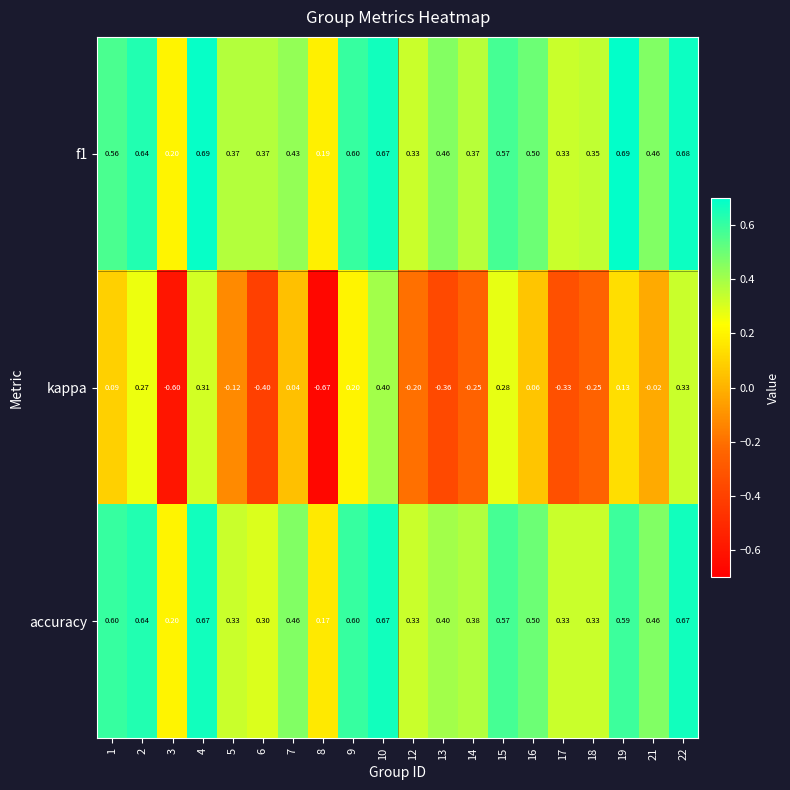

Between 4 and 18, which series saw the biggest shift?

kappa